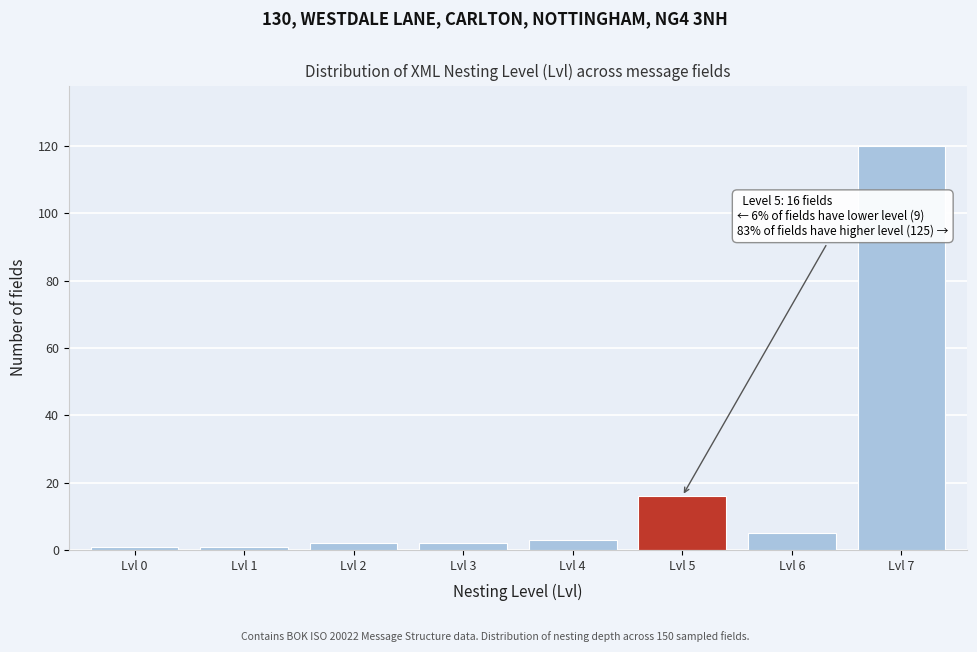

Reading right to left, extract all data points from this chart.

120	5	16	3	2	2	1	1